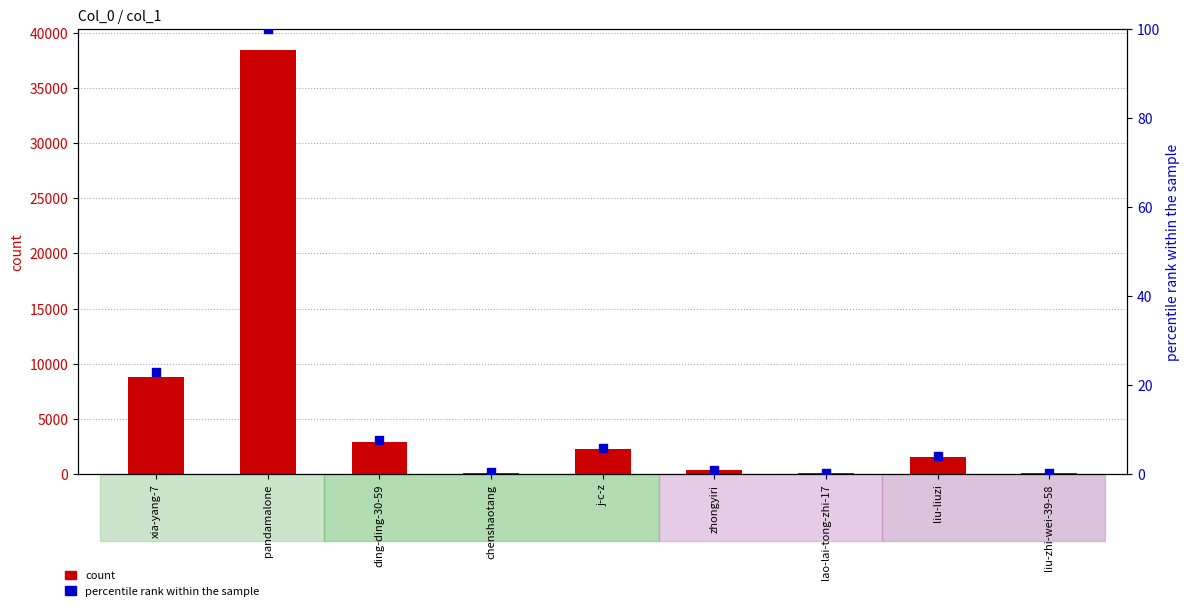

At how many categories does at least one series exceed 754?

5